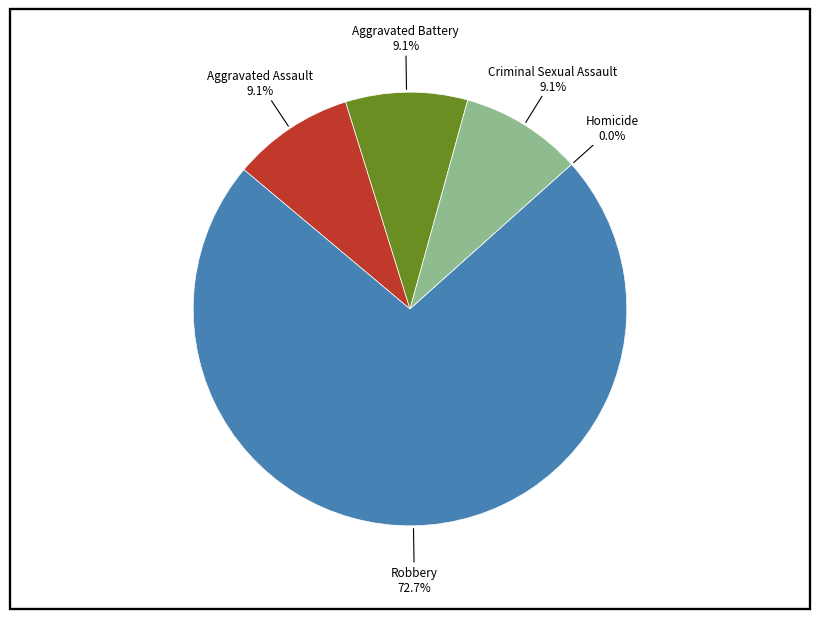

What percentage is the Robbery slice, to the nearest percent?

73%